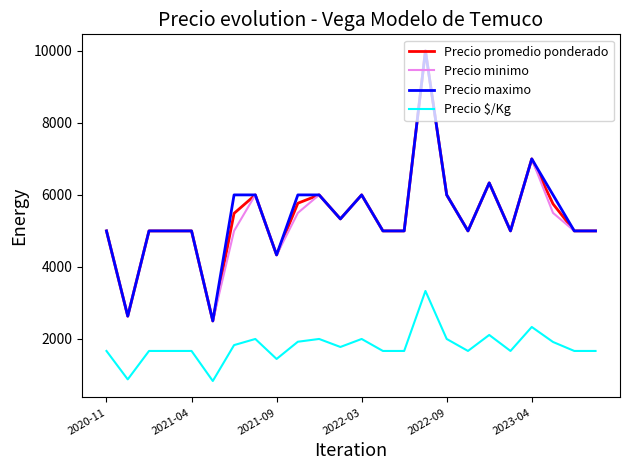

What is the smallest value displayed?

833.0